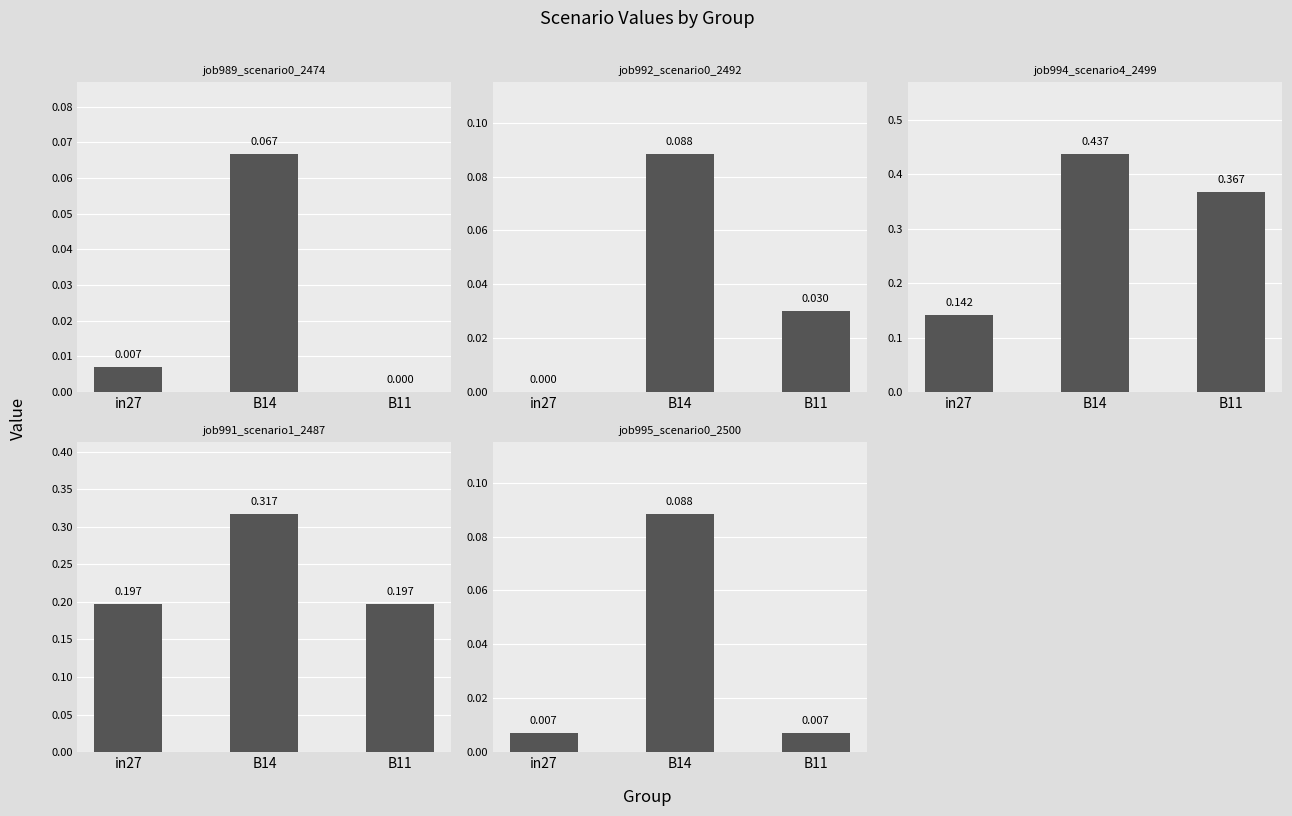

How many data points in job992_scenario0_2492 are above 0?

2